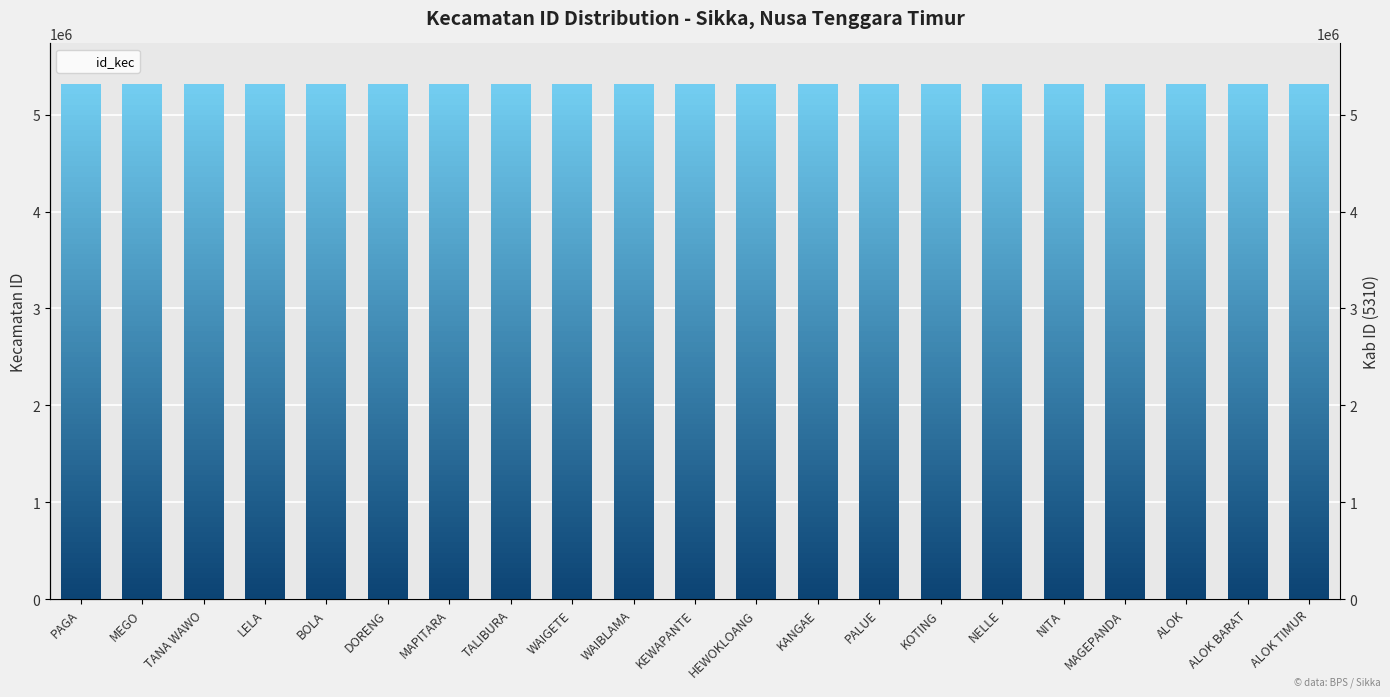

Rank the categories by value from lowest to highest.

PAGA, MEGO, TANA WAWO, LELA, BOLA, DORENG, MAPITARA, TALIBURA, WAIGETE, WAIBLAMA, KEWAPANTE, HEWOKLOANG, KANGAE, PALUE, KOTING, NELLE, NITA, MAGEPANDA, ALOK, ALOK BARAT, ALOK TIMUR